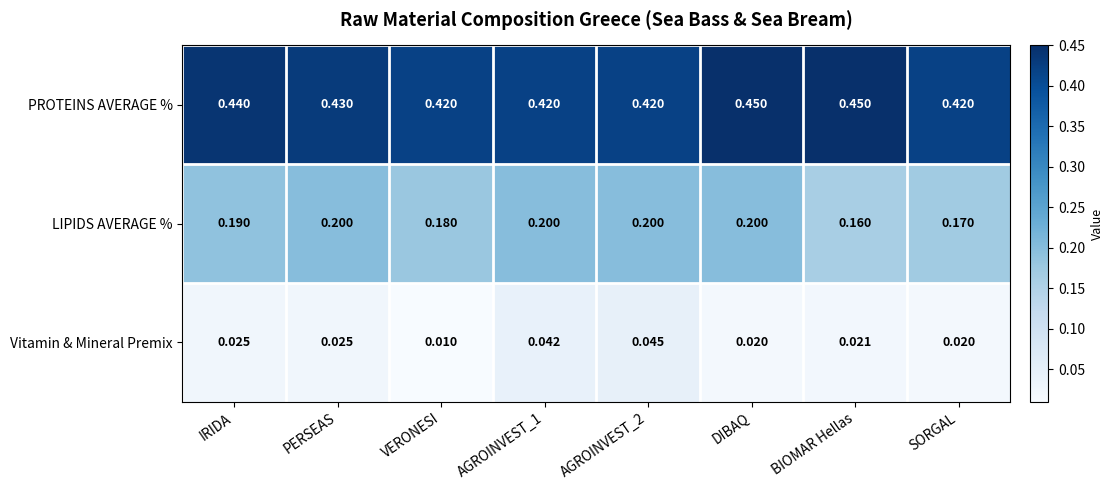

At which category is the sum across all series the highest?

DIBAQ